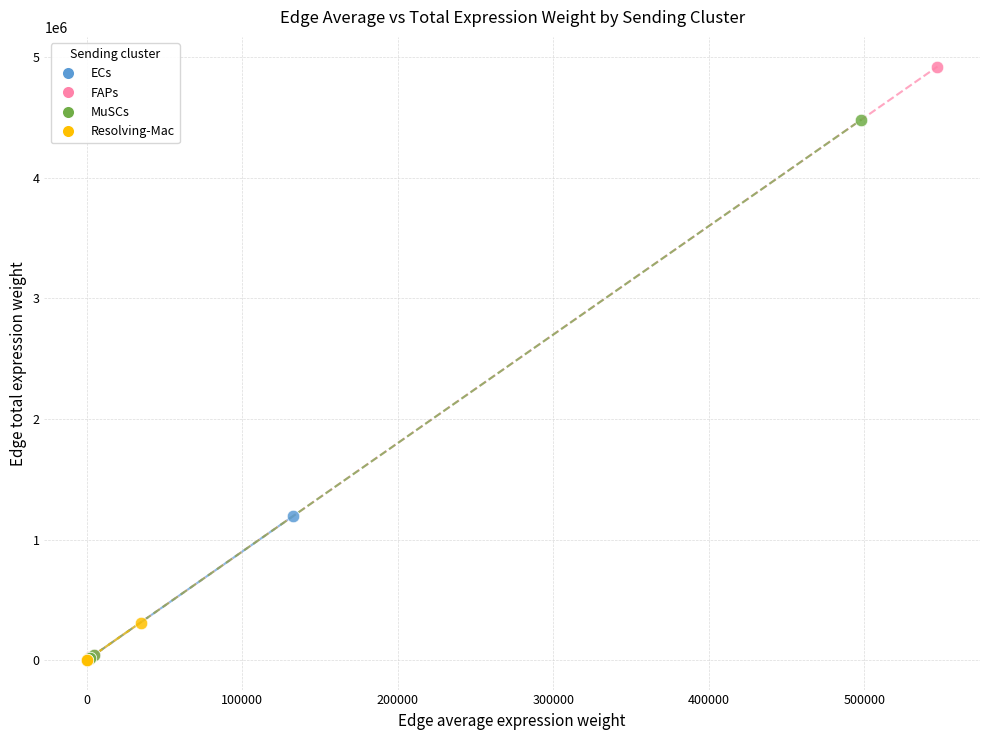

Which series reaches the maximum Y coordinate?

FAPs